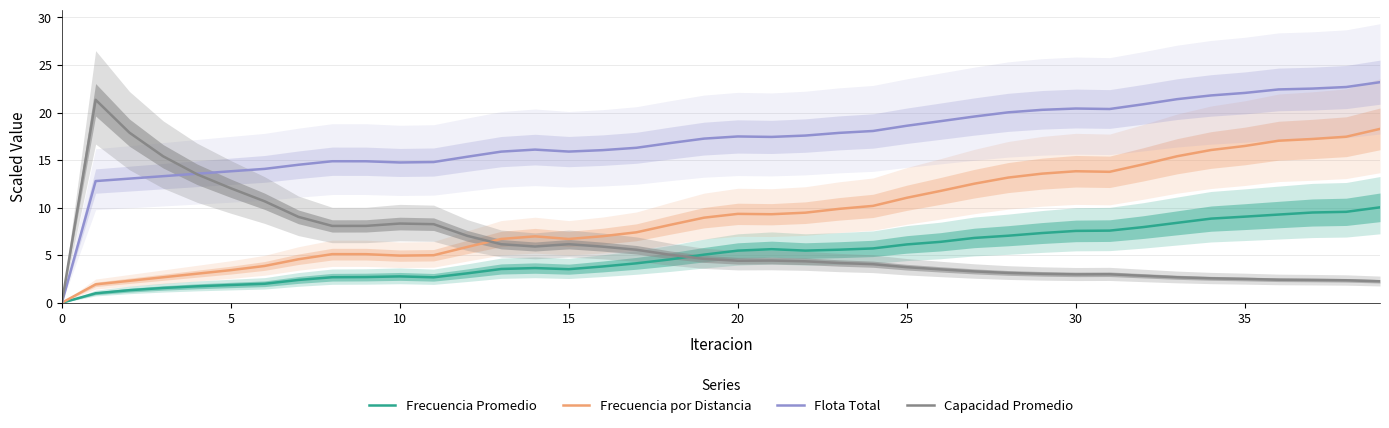

Is it true that Frecuencia por Distancia equals 3.4 at 10?

False